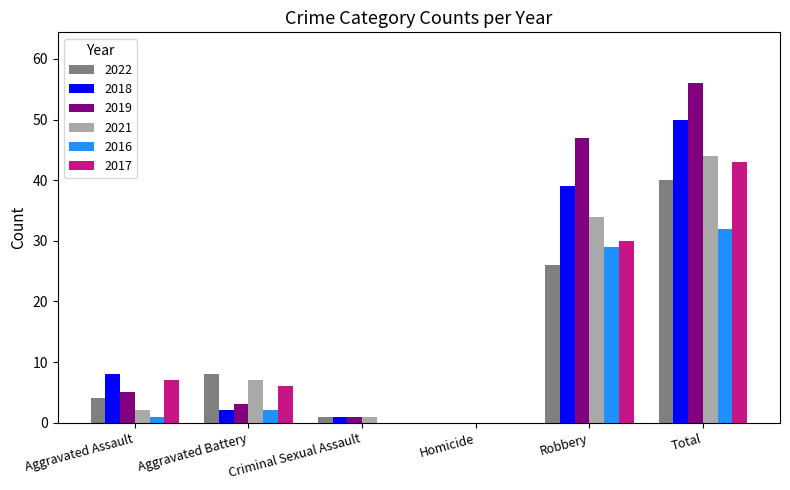

What is the maximum value shown in the chart?

56